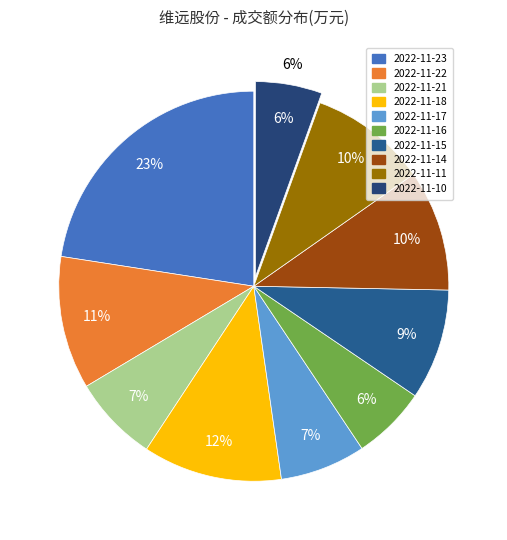

Which slice is the largest?

2022-11-23